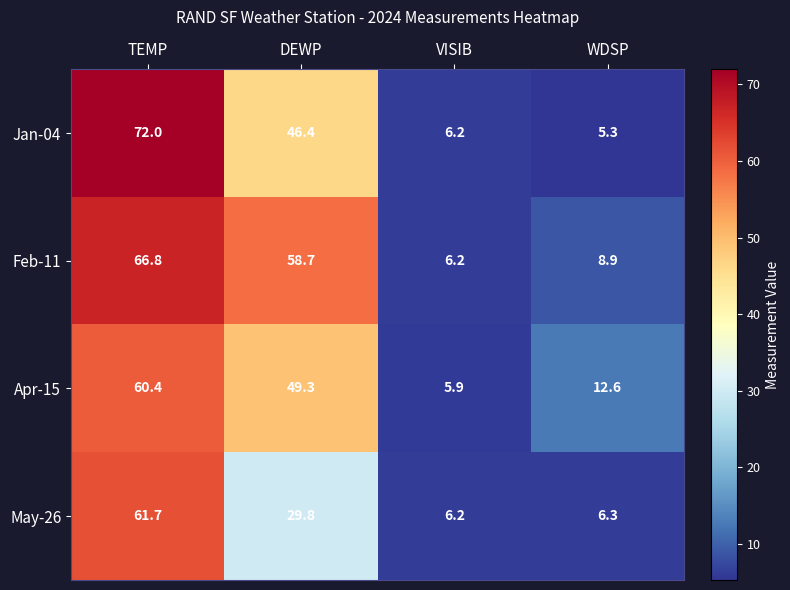

At which category is the sum across all series the highest?

TEMP